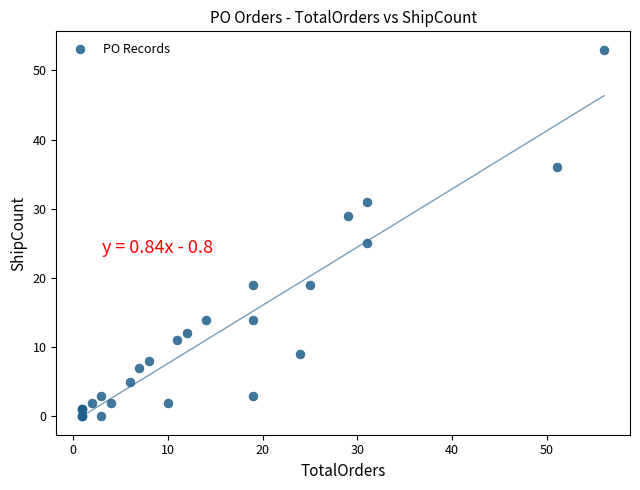

What Y value in the scatter plot is closest to 26?

25